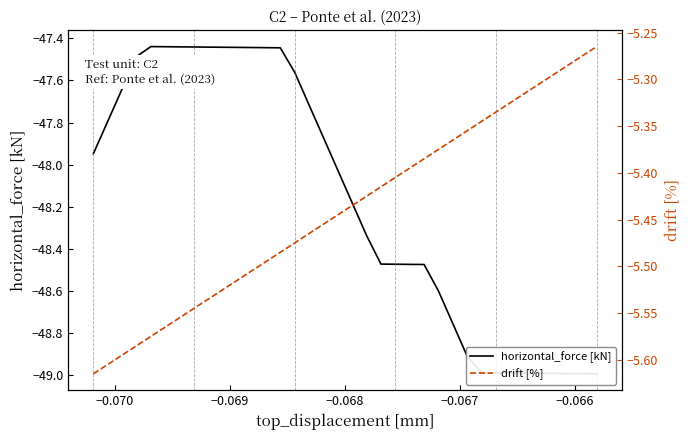

True or false: horizontal_force [kN] has a value of -67.5 at −0.071.

False